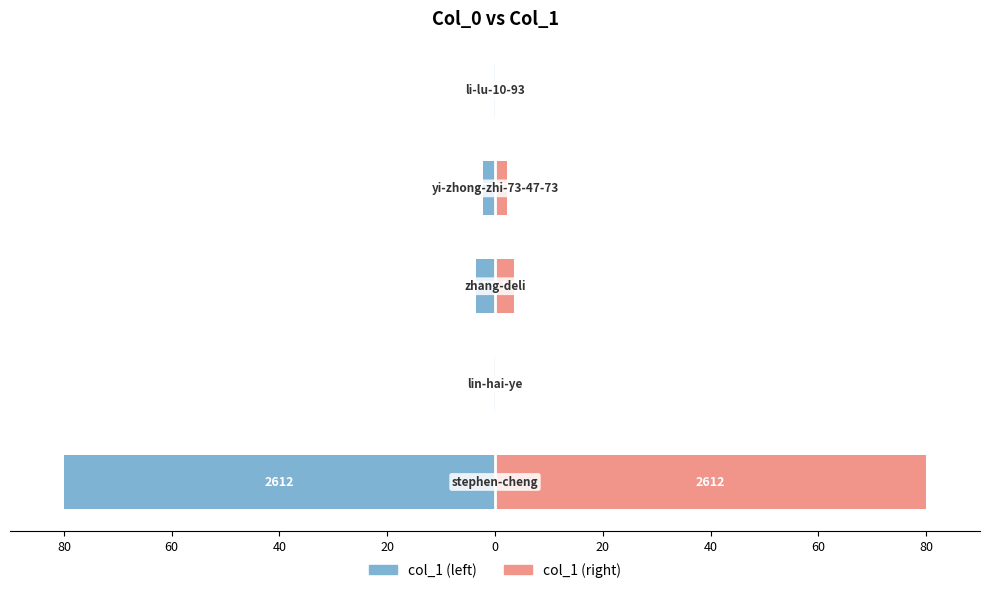

What are all the series names shown in the legend?

col_1 (left), col_1 (right)